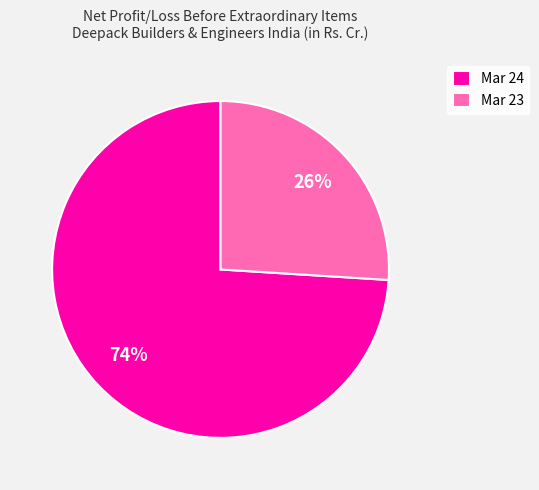

True or false: Mar 23 accounts for 32% of the total.

False